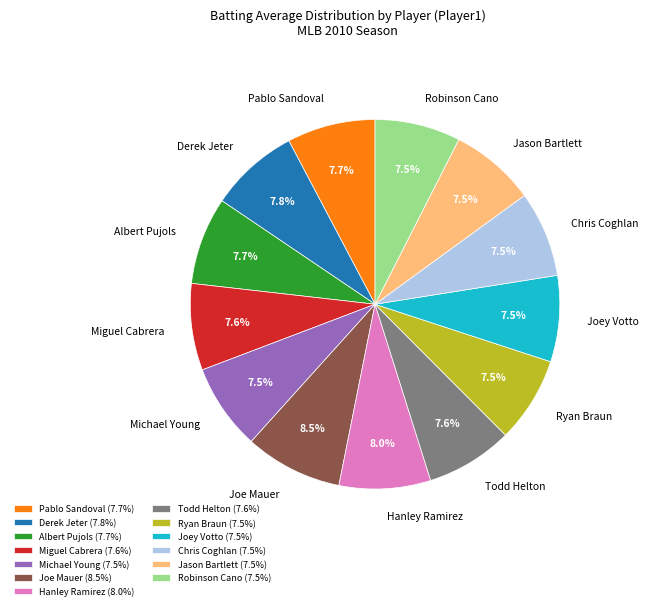

To the nearest percent, what percentage of the pie is Todd Helton?

8%